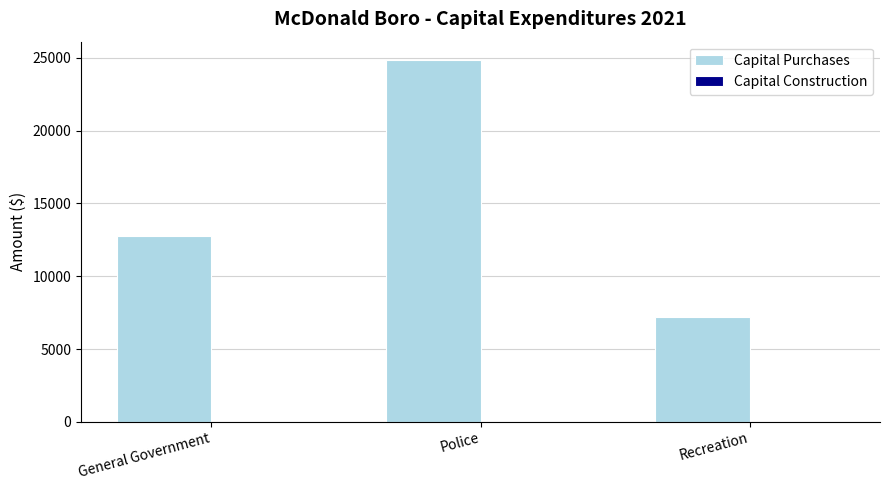

Between General Government and Recreation, which is larger?

General Government